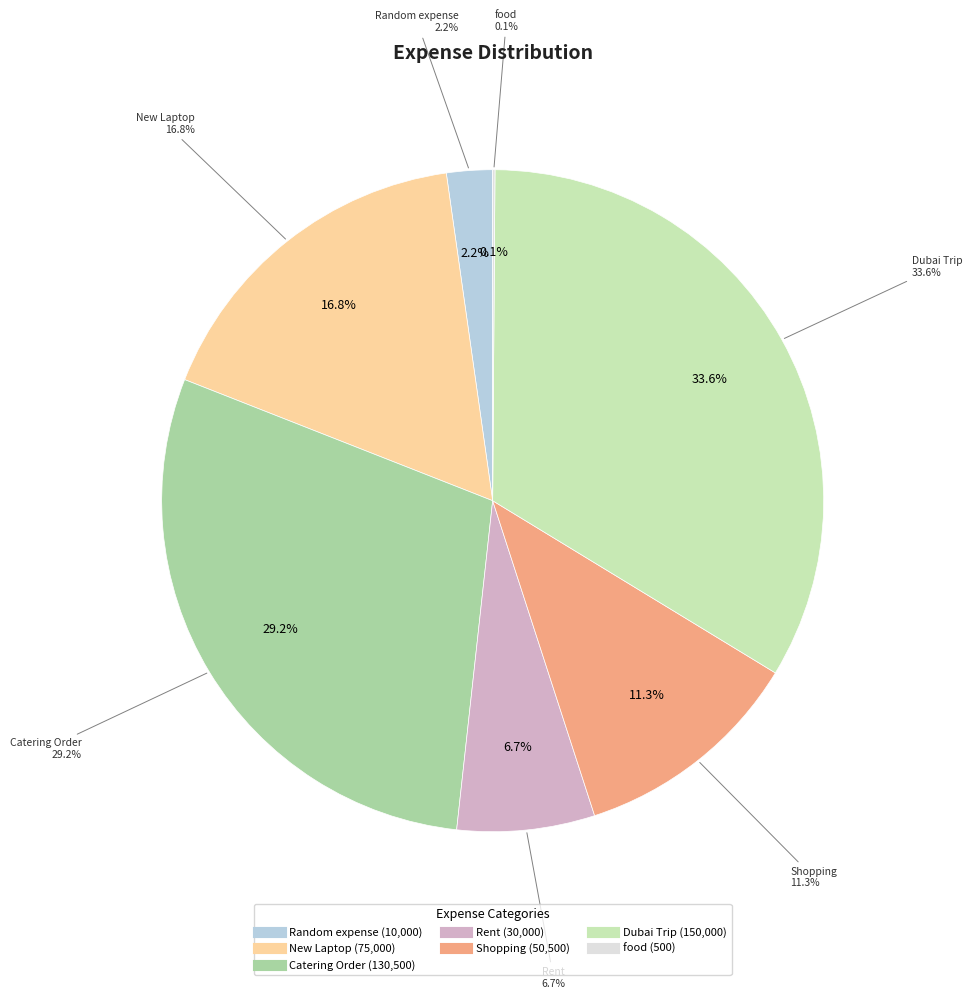

Approximately how many times larger is the value at Catering Order compared to New Laptop?

1.7